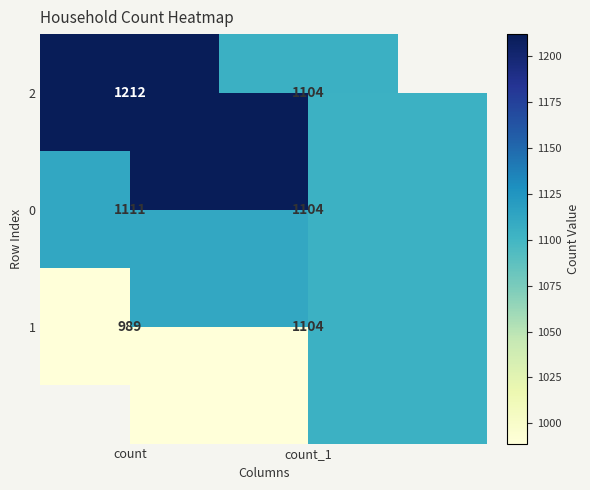

List the labels in order of 2 value, smallest first.

count_1, count